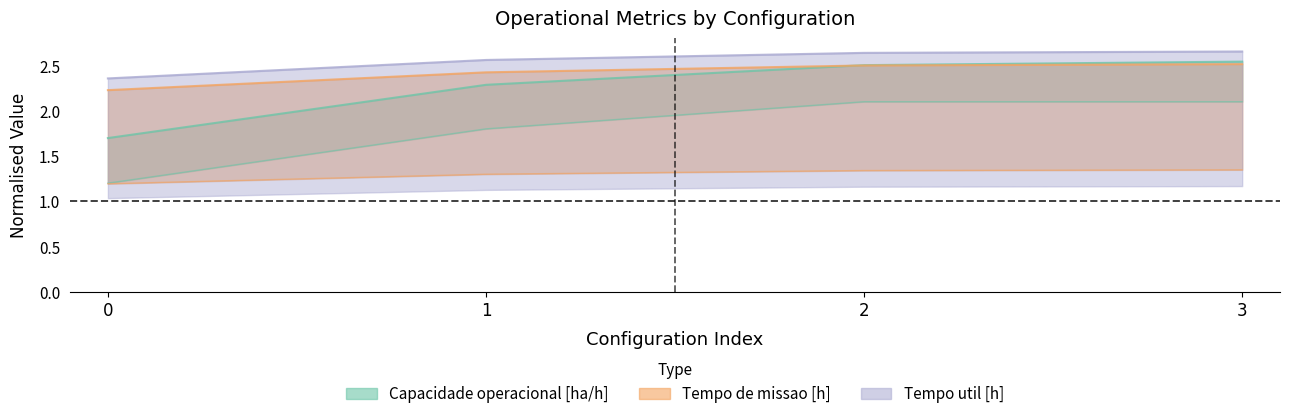

Rank the series by their average value, from lowest to highest.

Tempo de missao [h], Capacidade operacional [ha/h], Tempo util [h]